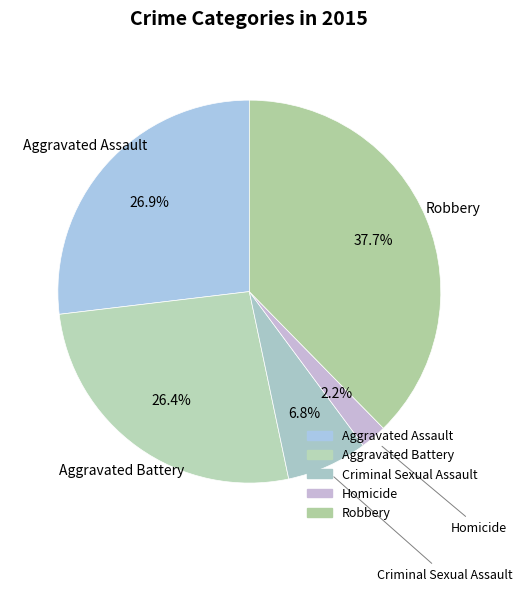

Count the number of slices in the pie.

5